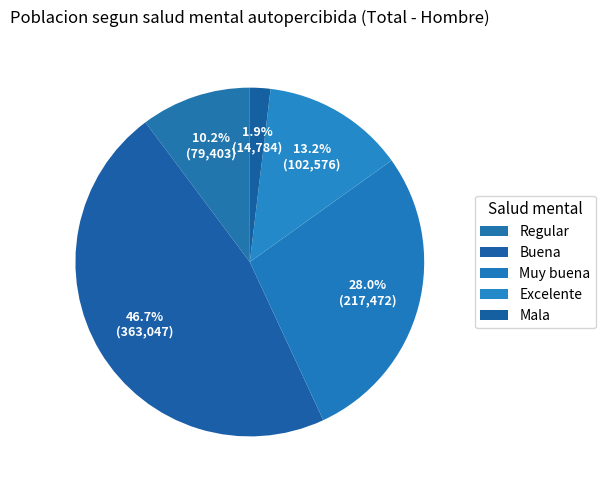

Which has a higher value, Regular or Excelente?

Excelente